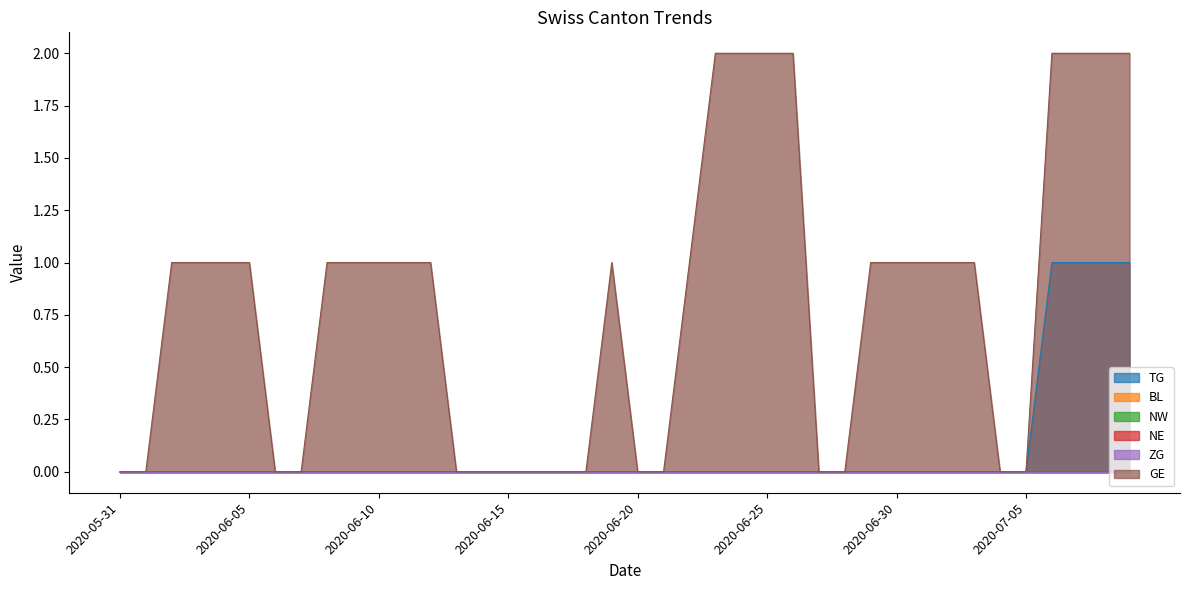

The value of GE at 2020-06-02 is 1. True or false?

True